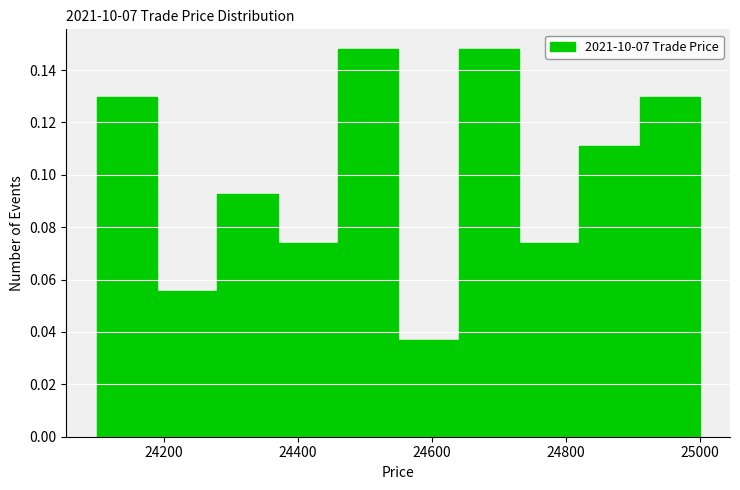

Reading left to right, list every bar in this chart as the range it spans on the x-axis followed by its height. Neither the bar edges nor the heights are printed on the chart, so give them approximately, as read against the axes.

24100 to 24190: 0.130
24190 to 24280: 0.056
24280 to 24370: 0.092
24370 to 24460: 0.074
24460 to 24550: 0.148
24550 to 24640: 0.038
24640 to 24730: 0.148
24730 to 24820: 0.074
24820 to 24910: 0.112
24910 to 25000: 0.130